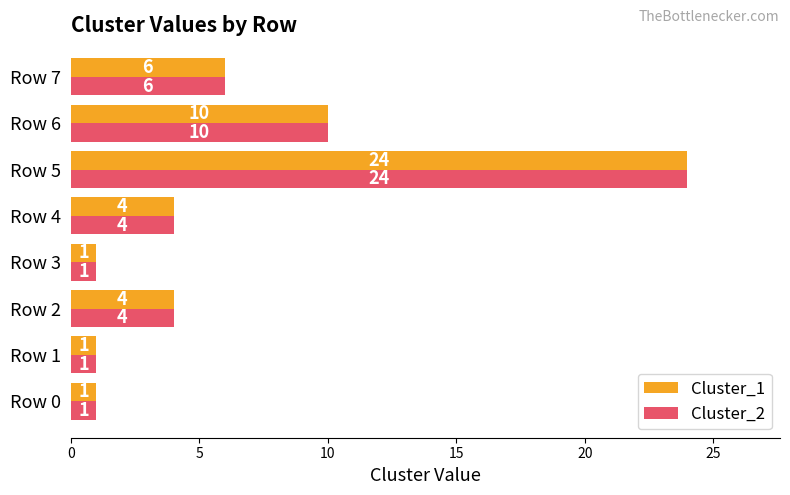

What is the sum of all Cluster_2 values?

51